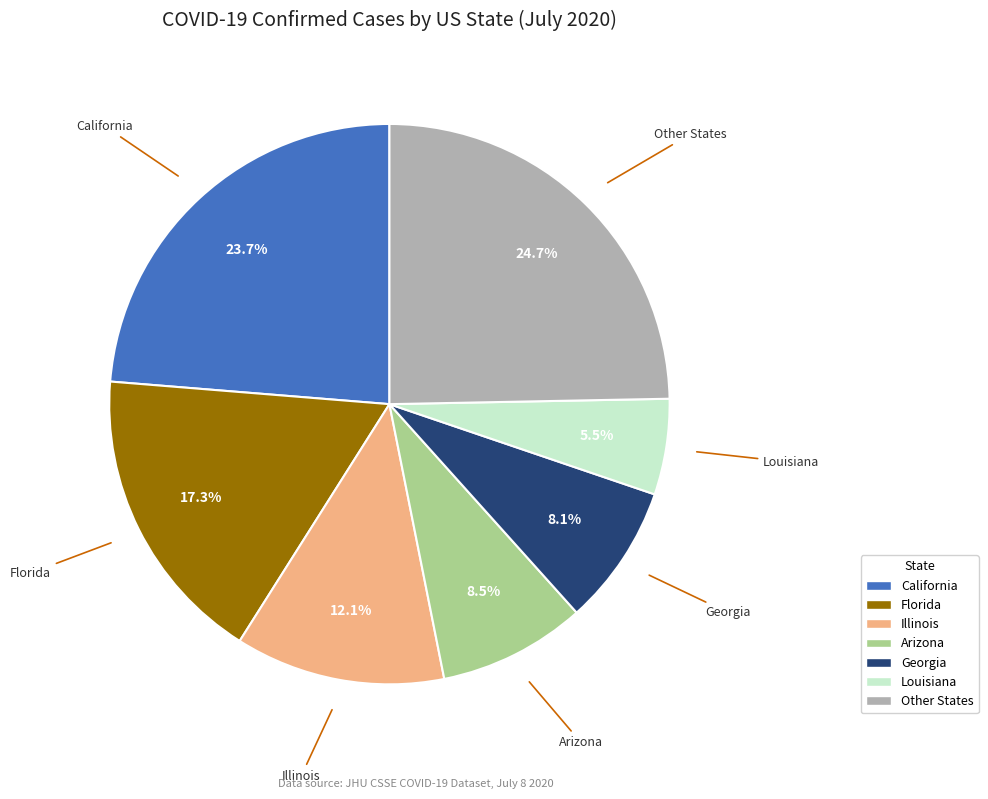

Do Georgia and California together represent more than half of the pie?

No